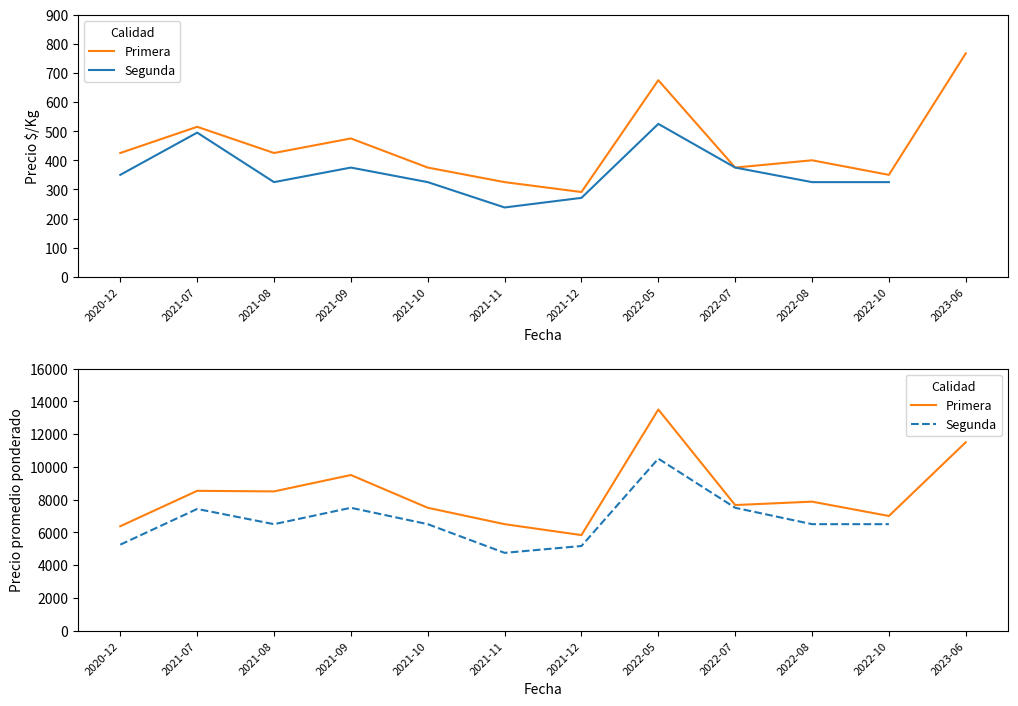

Between 2021-09 and 2022-05, which is larger?

2022-05